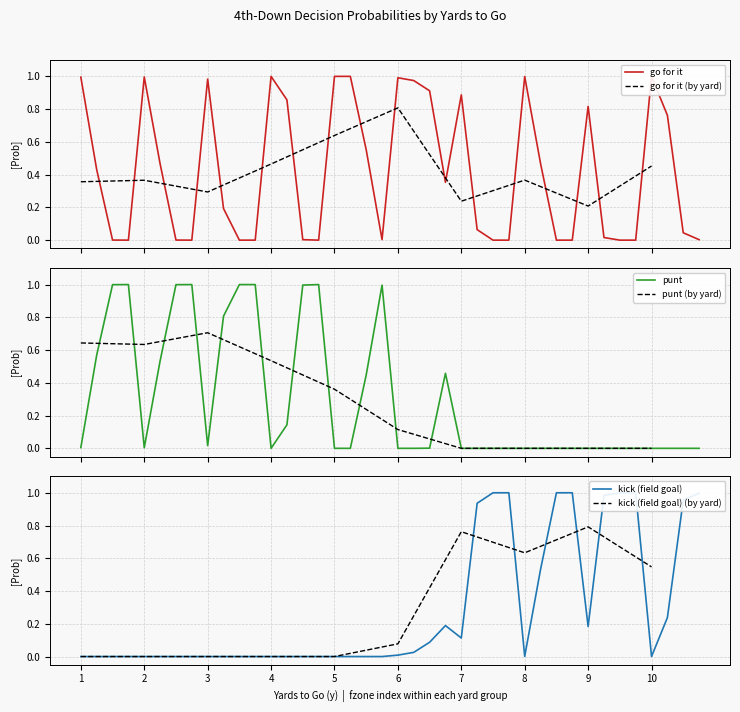

How many times do kick and gofor cross each other?

7